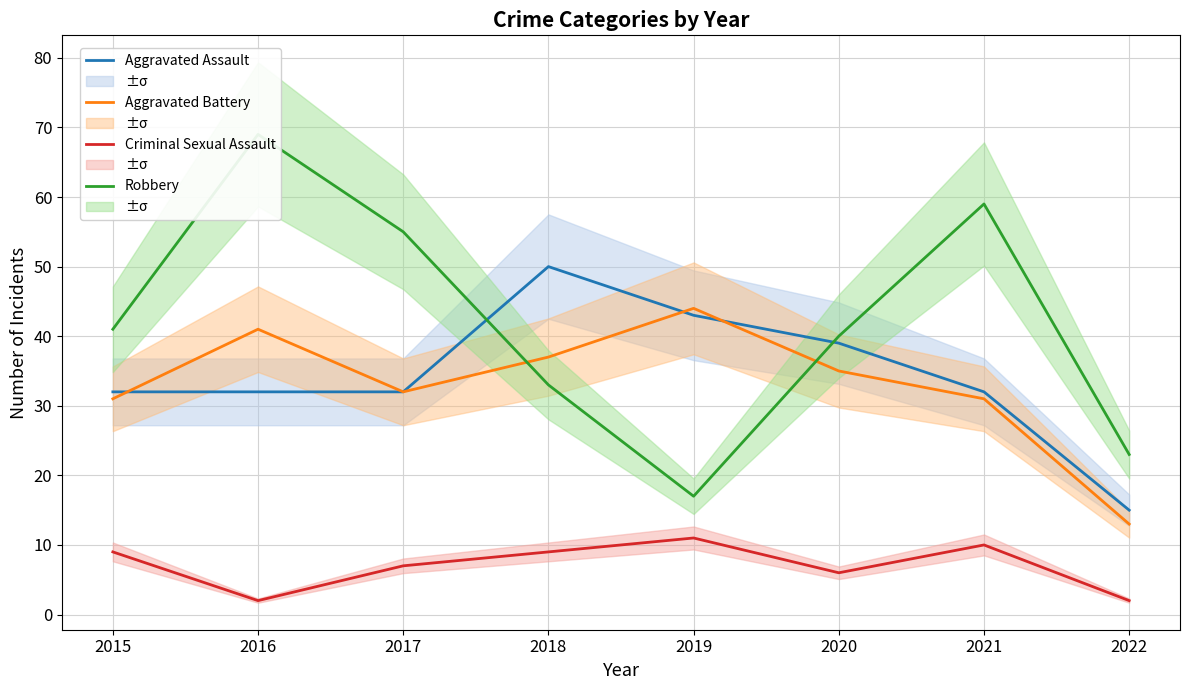

Which series has the largest range (max minus min)?

Robbery